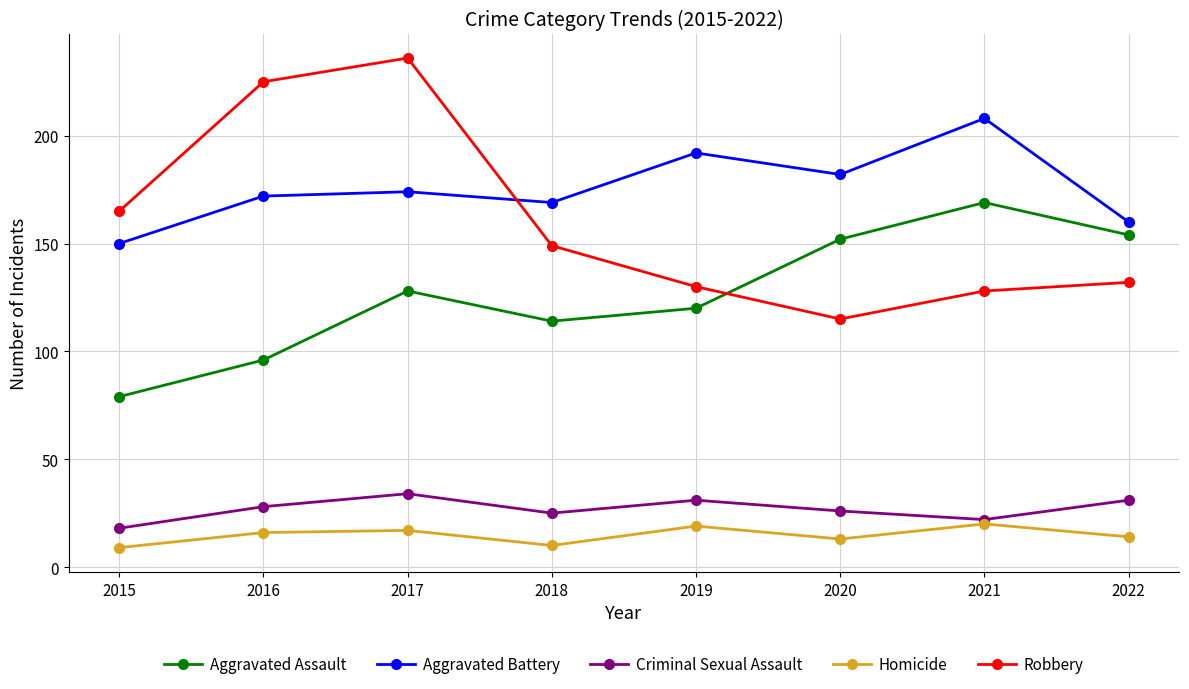

Is this an area chart (filled region under the line)?

No